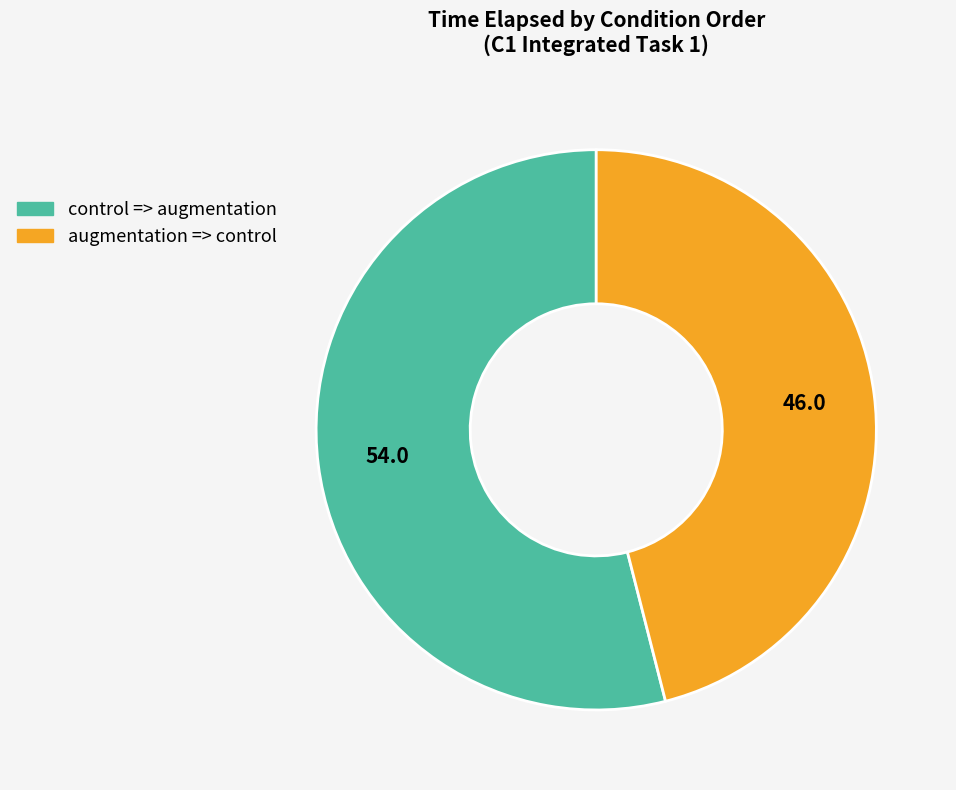

How many slices are in this pie chart?

2